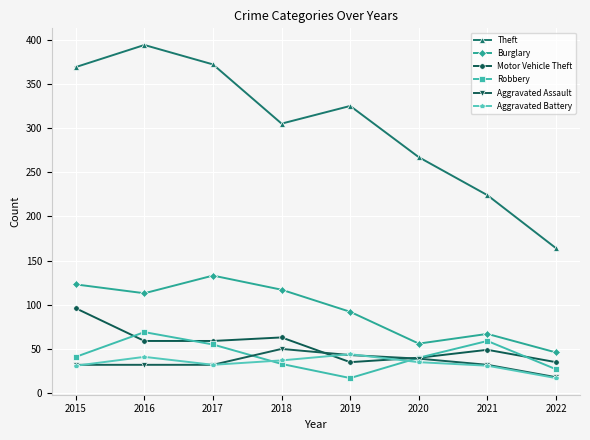

What value does the Burglary series have at 2017, to the nearest 10?

130